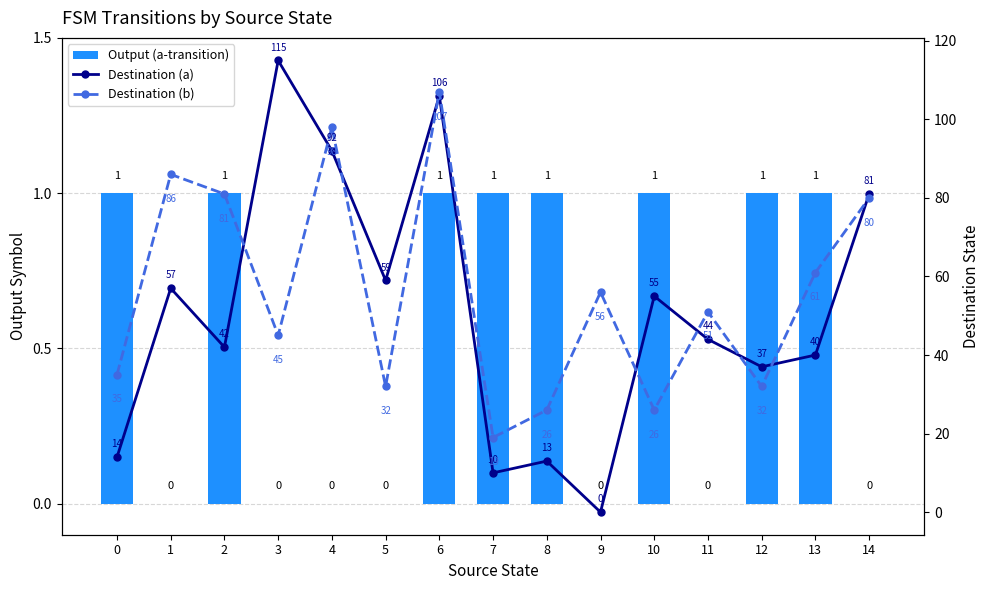

Is it true that Destination (a) equals 105 at 5?

False